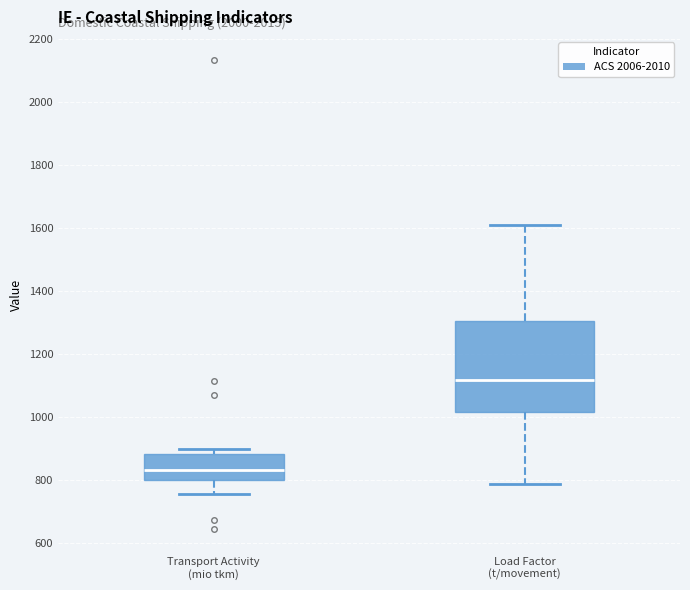

Reading left to right, read every box against the y-axis: the position of its median line, the range the box covers, and the ends of its whiskers. The values are not printed on the chart, so give them approximately, as read against the axis.

Transport Activity (mio tkm): median 840, box 800 to 880, whiskers 760 to 900
Load Factor (t/movement): median 1120, box 1020 to 1300, whiskers 780 to 1600